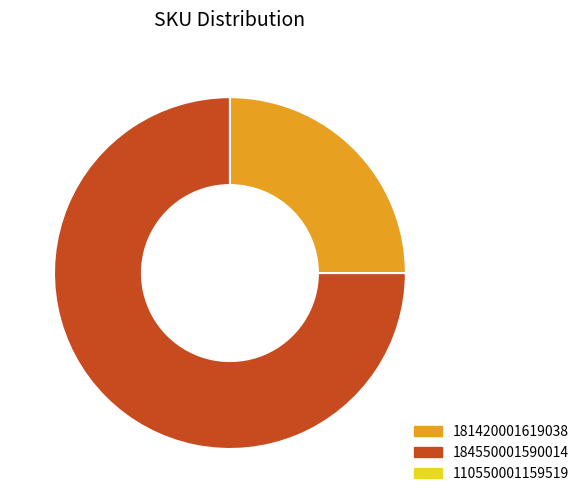

Is there a majority slice in this chart?

Yes